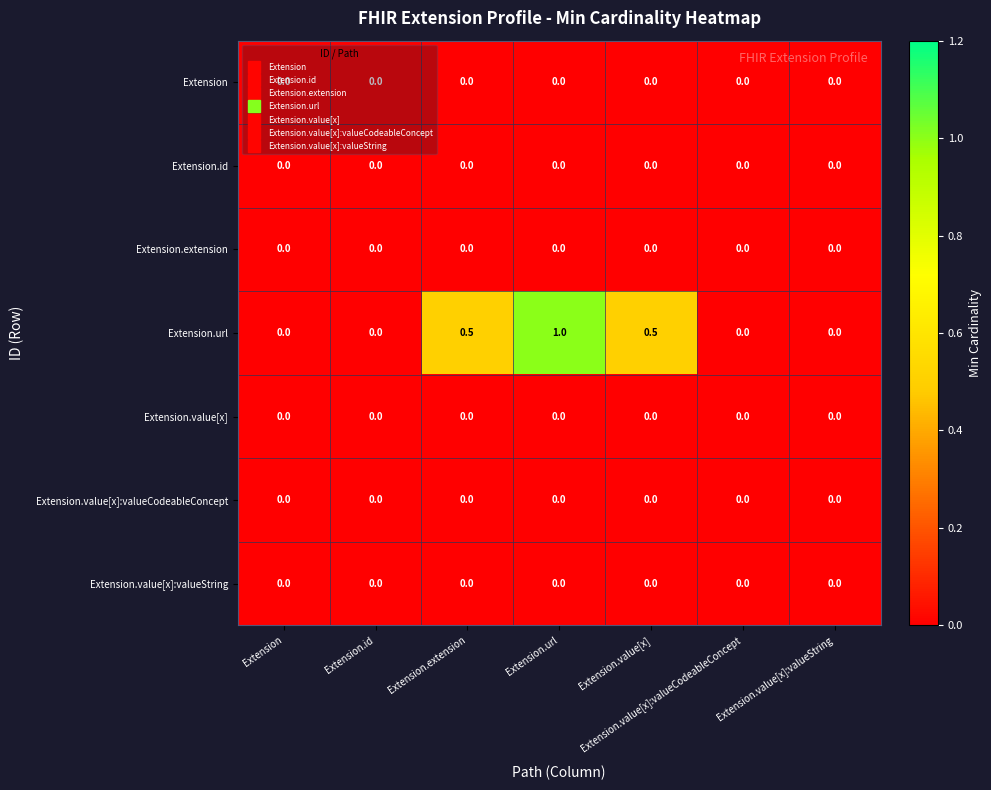

Which series has the largest total across all categories?

Extension.url